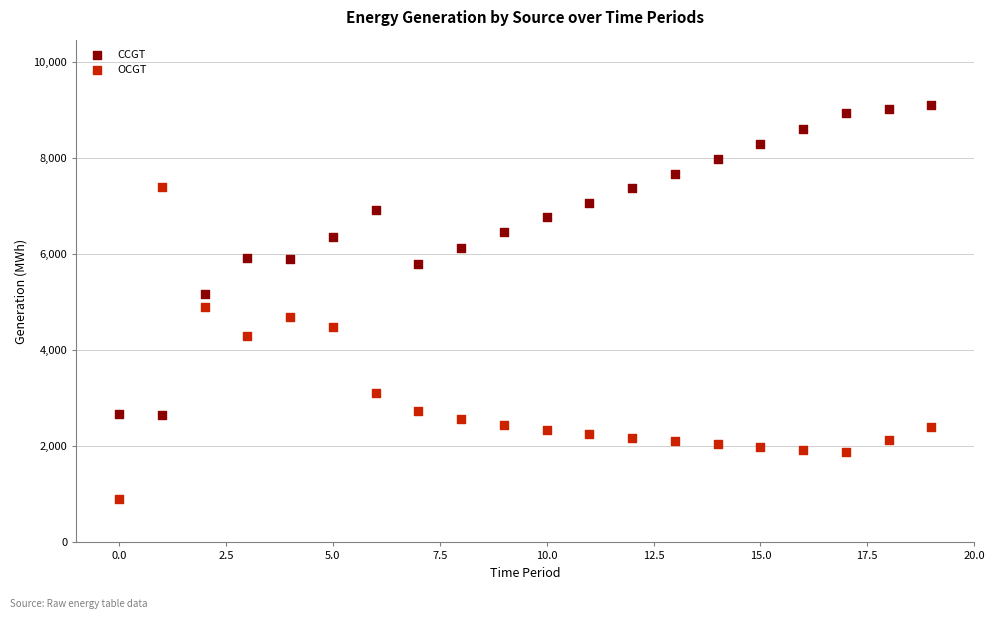

Which series contains the highest Y value?

CCGT